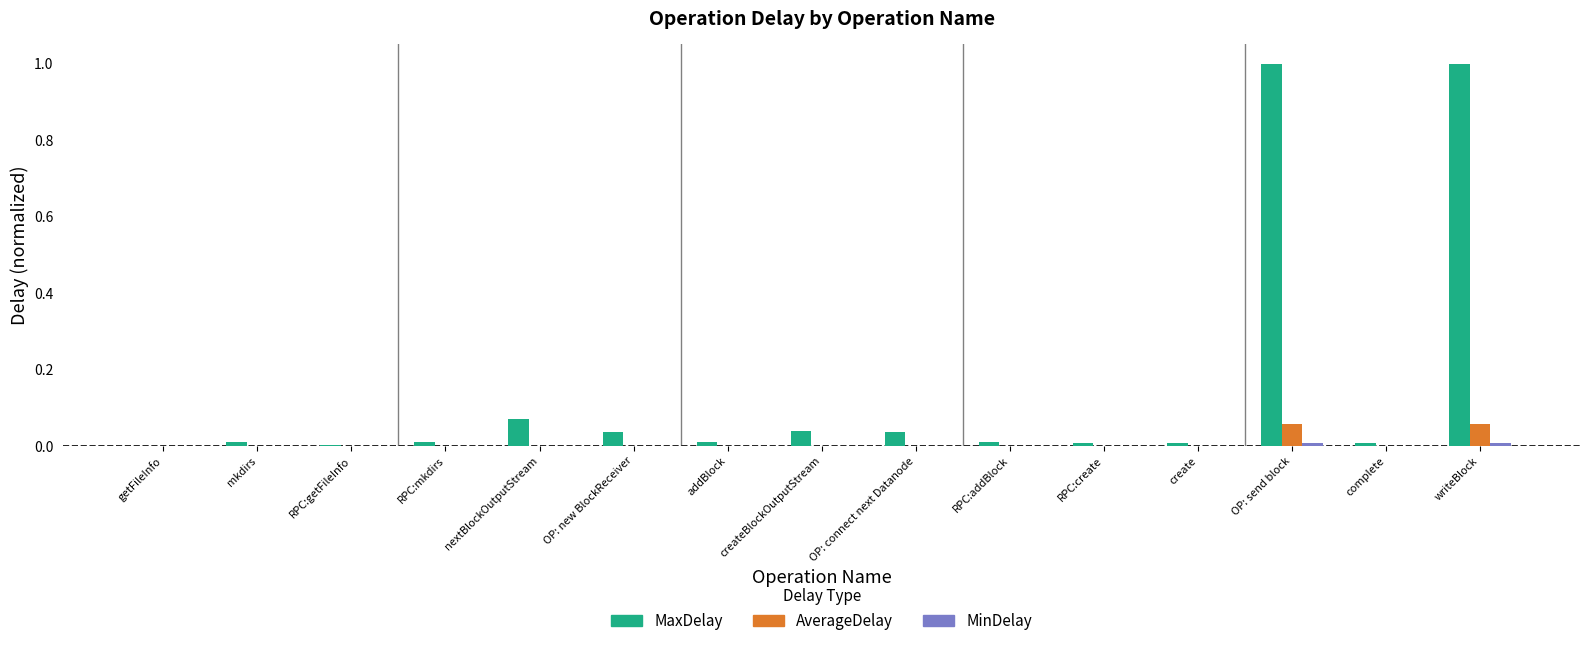

True or false: MaxDelay has a value of 0.0 at getFileInfo.

True